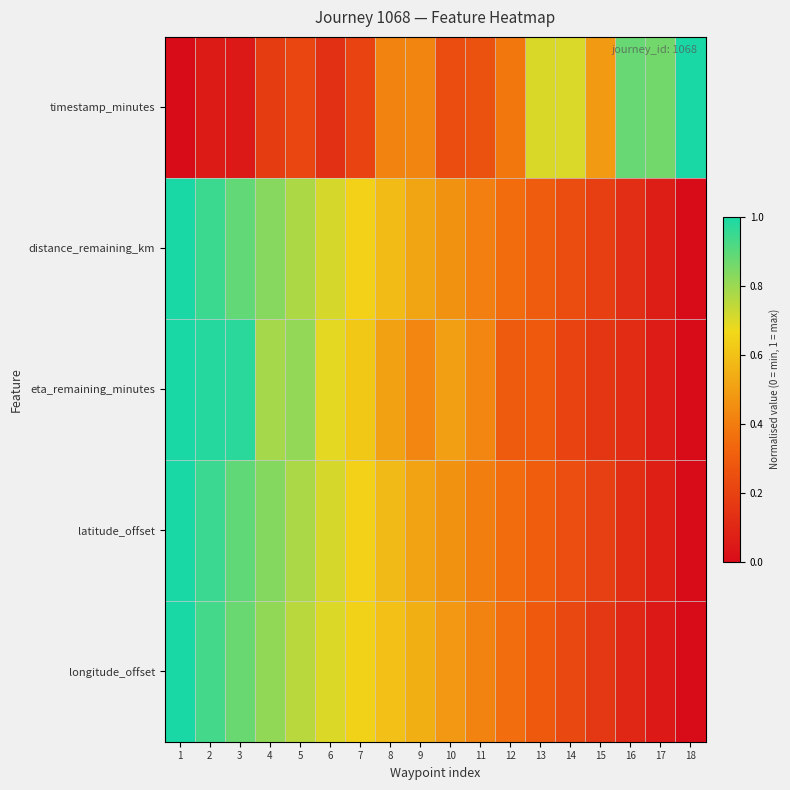

At which category does the chart reach its minimum across all series?

1